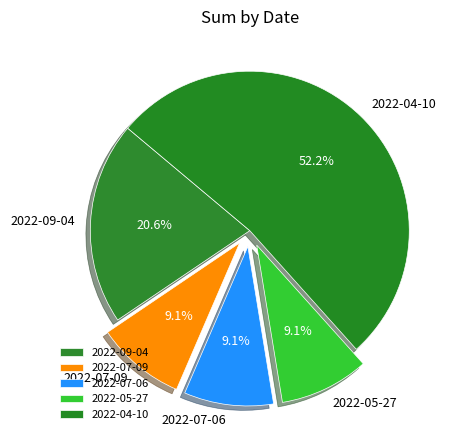

To the nearest percent, what percentage of the pie is 2022-07-06?

9%